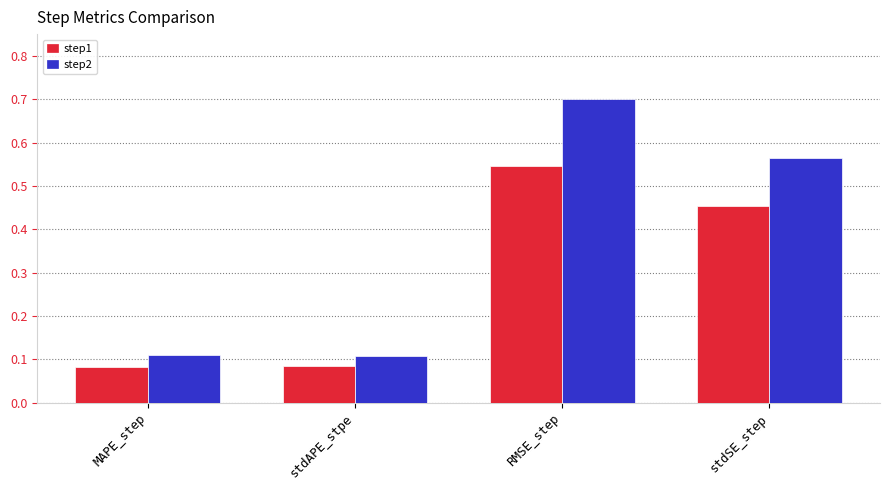

At which category is the sum across all series the highest?

RMSE_step